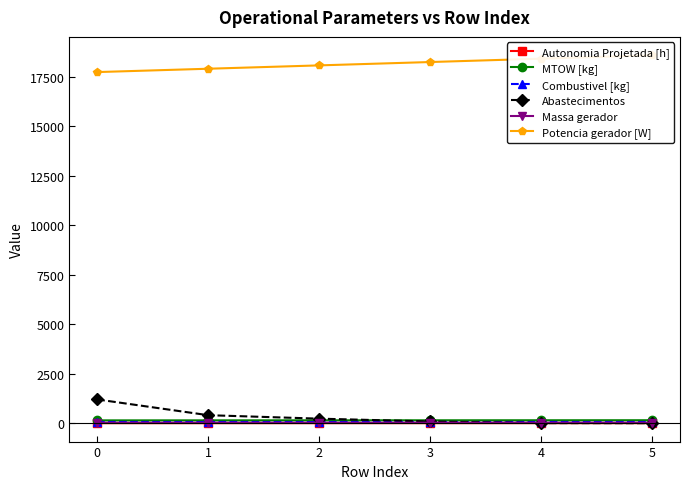

What is the greatest value displayed?

18570.9